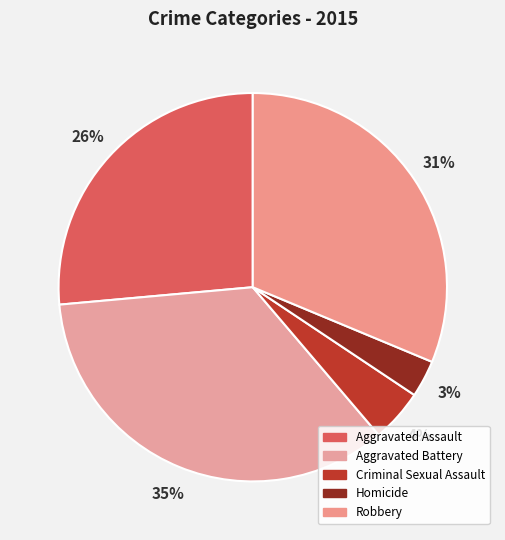

What percentage do Criminal Sexual Assault and Aggravated Battery together represent?

39.2%